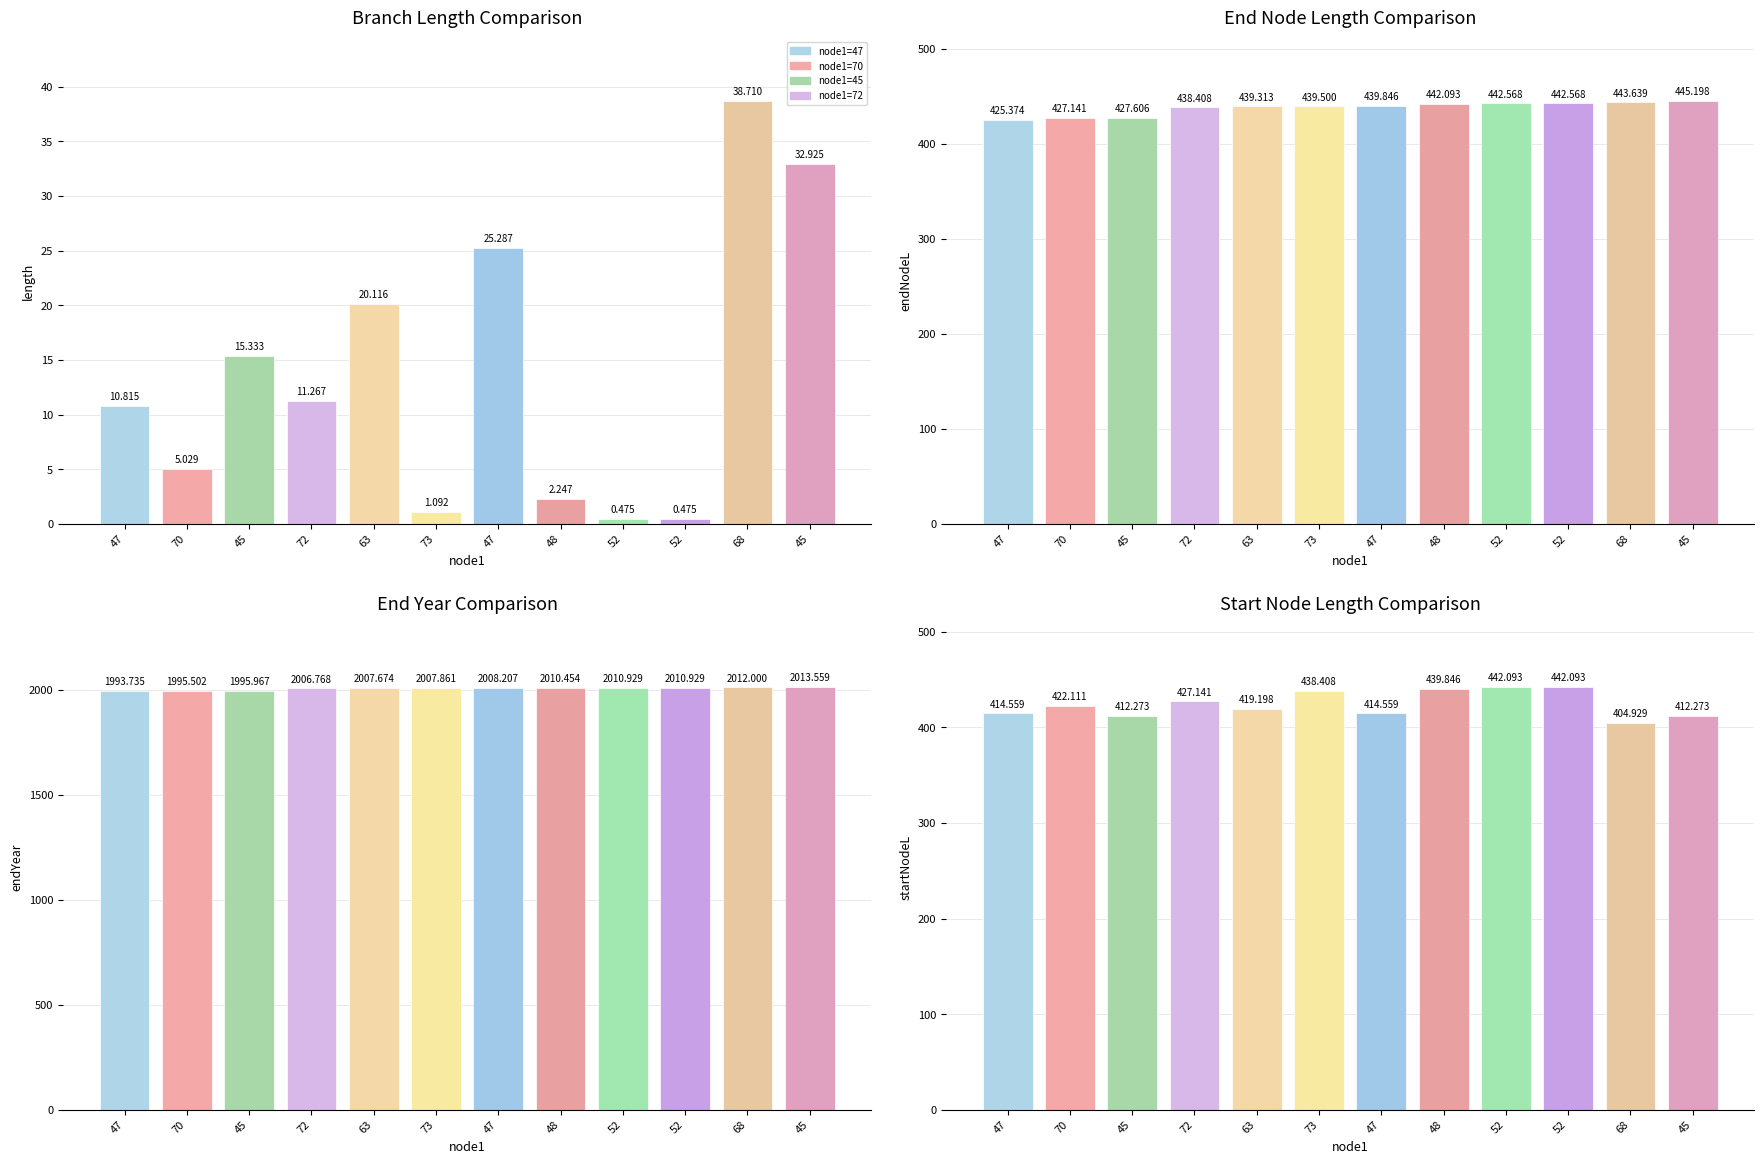

Are the bars grouped side by side (vs. stacked)?

Yes